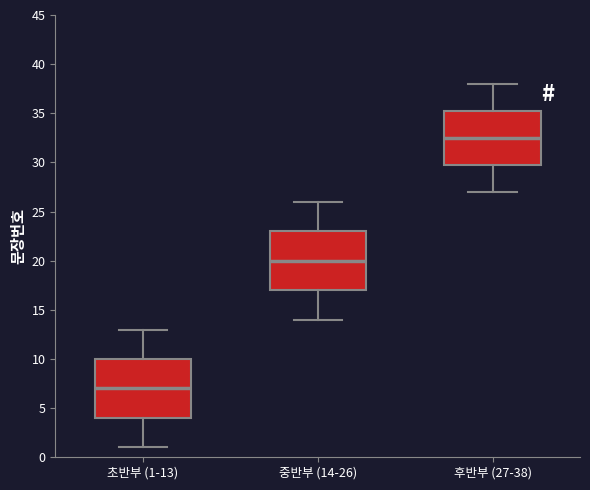

Reading left to right, read every box against the y-axis: the position of its median line, the range the box covers, and the ends of its whiskers. The values are not printed on the chart, so give them approximately, as read against the axis.

초반부 (1-13): median 7.0, box 4.0 to 10.0, whiskers 1.0 to 13.0
중반부 (14-26): median 20.0, box 17.0 to 23.0, whiskers 14.0 to 26.0
후반부 (27-38): median 32.5, box 30.0 to 35.5, whiskers 27.0 to 38.0